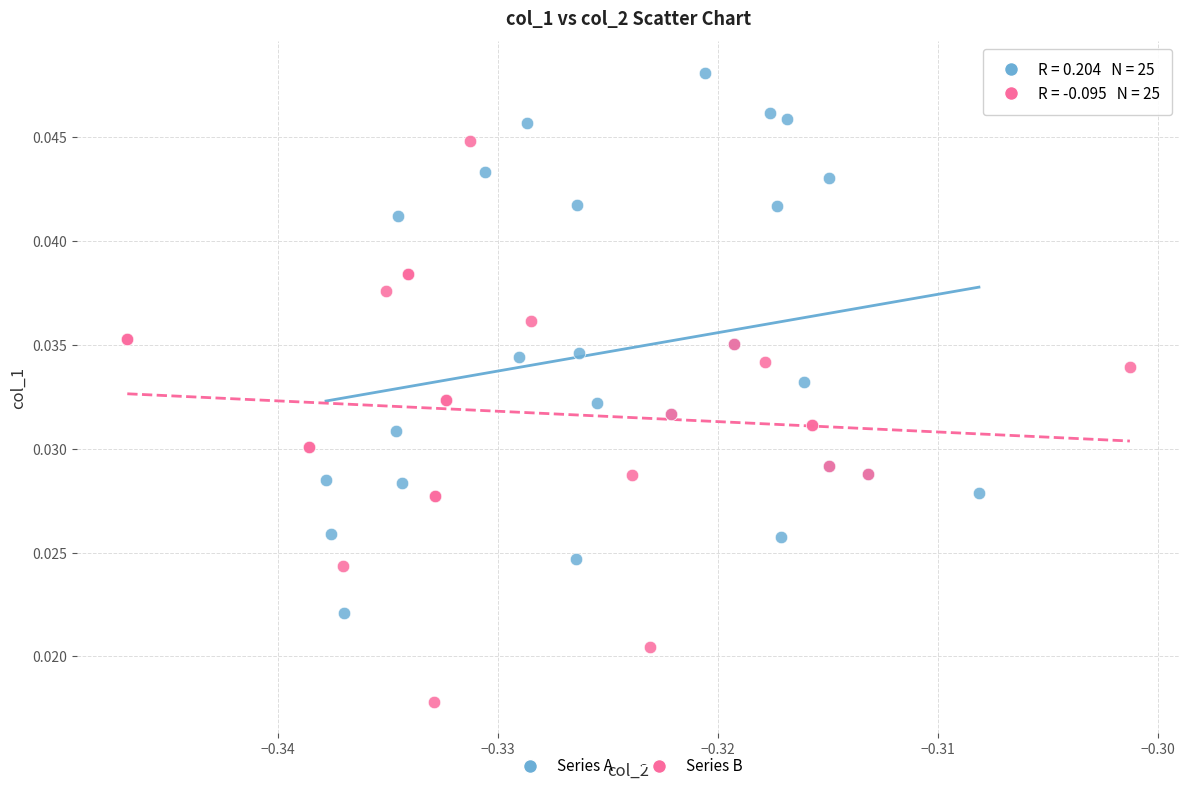

Which series reaches the minimum Y coordinate?

Series B